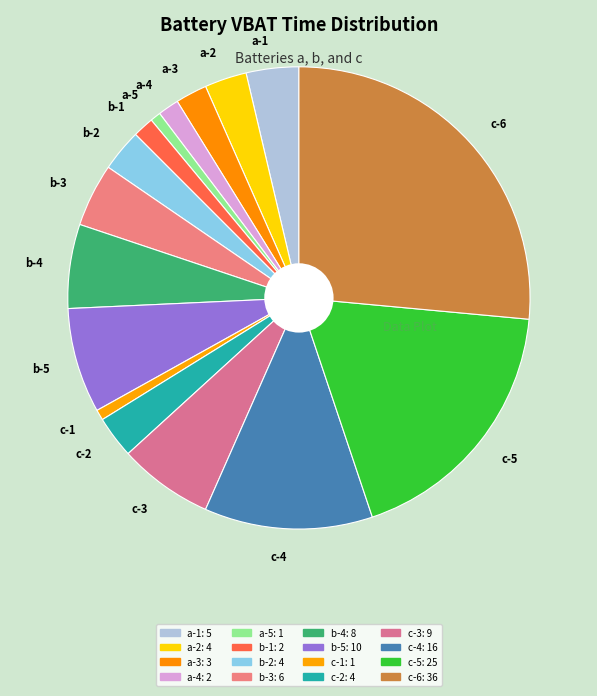

Which category has the biggest portion of the pie?

c-6